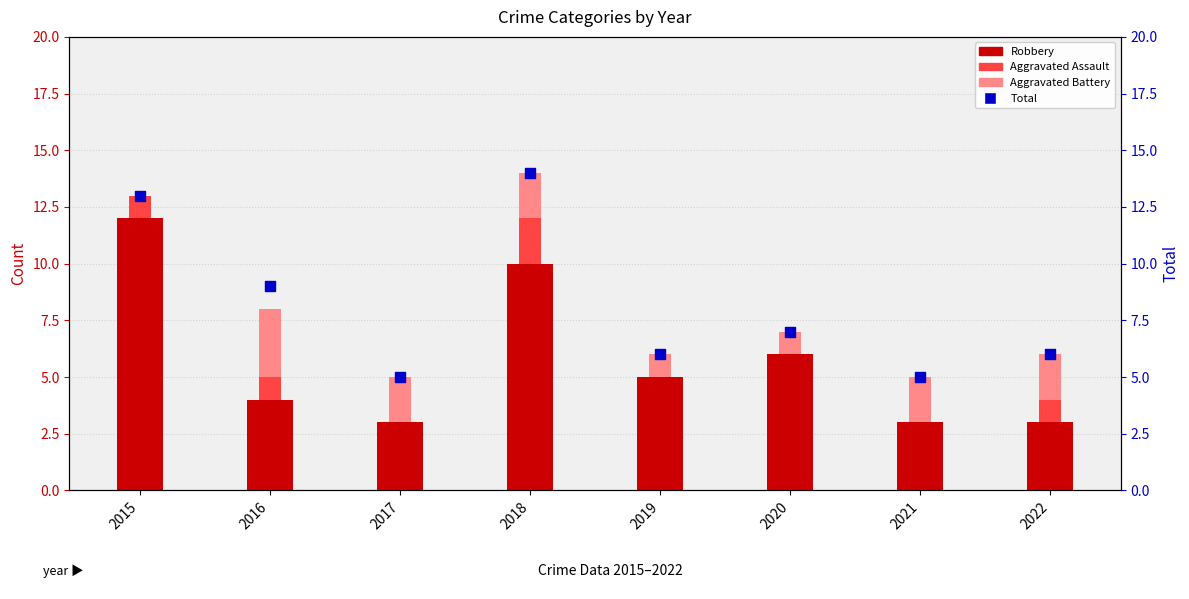

Is the value of Aggravated Assault at 2019 greater than the value of Robbery at 2020?

No